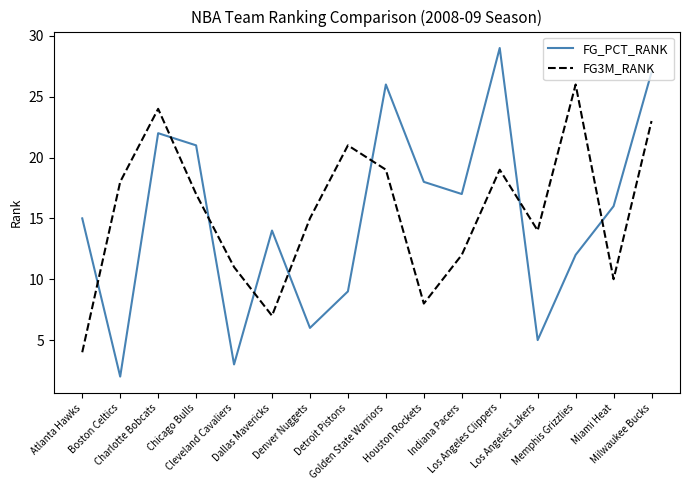

Which series has the largest range (max minus min)?

FG_PCT_RANK